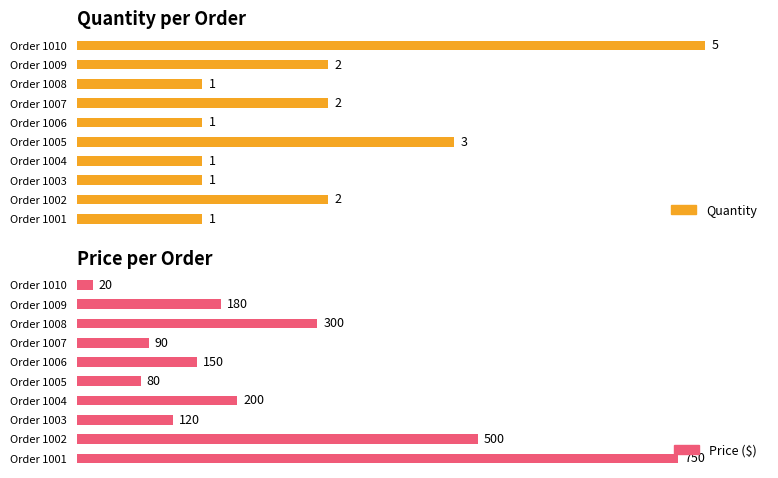

How many groups of bars are there?

10